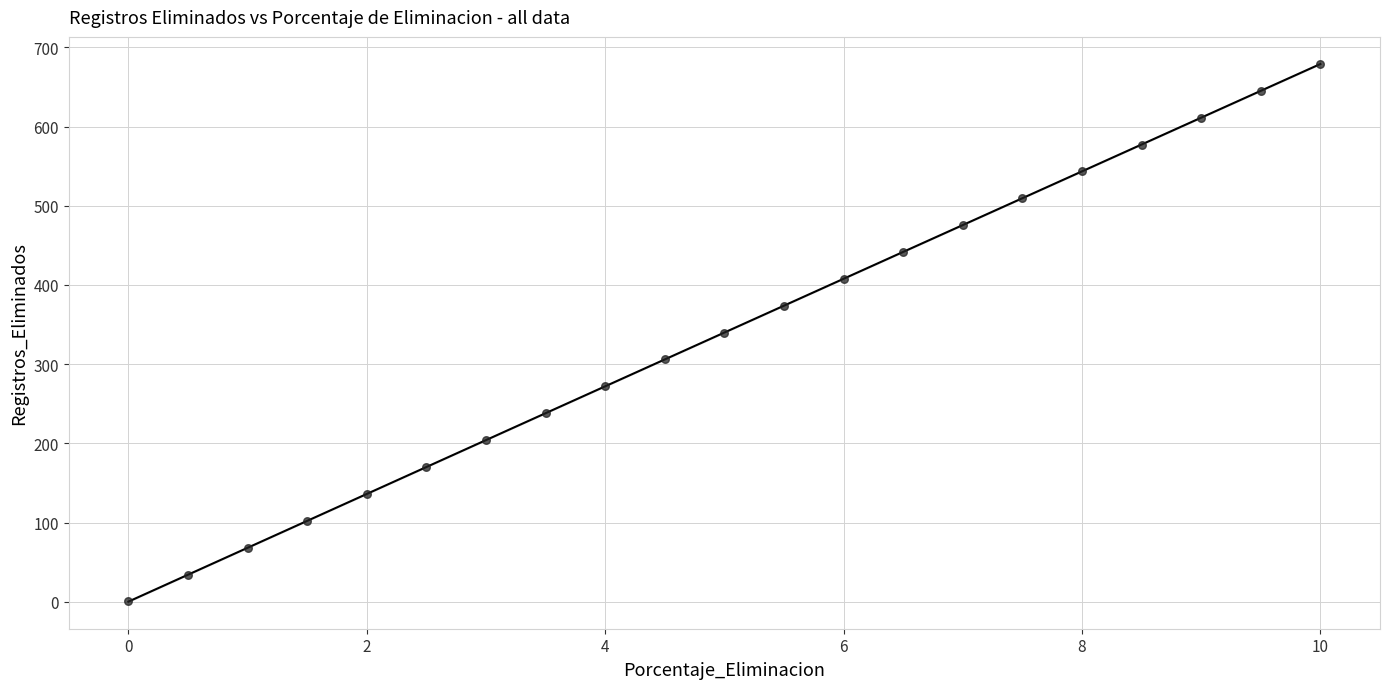

What is the range of Y values (max minus min)?

678